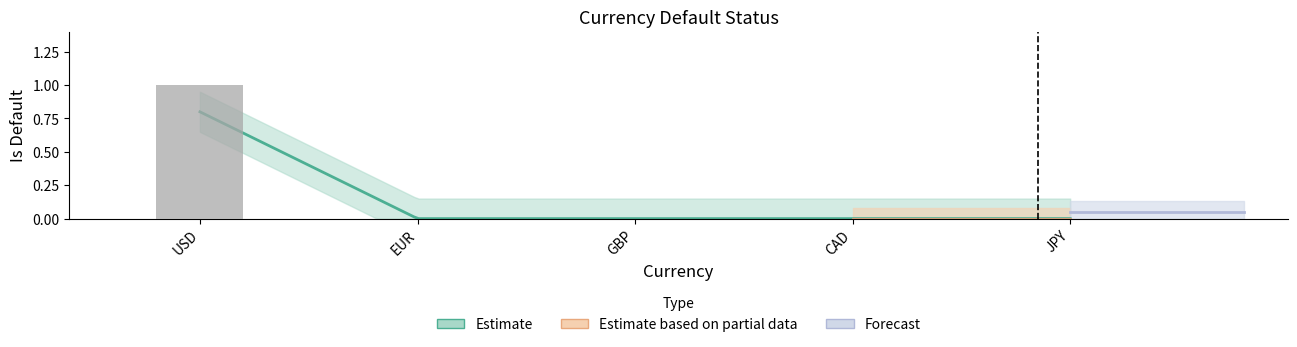

List the labels in order of value, smallest first.

EUR, GBP, CAD, JPY, USD